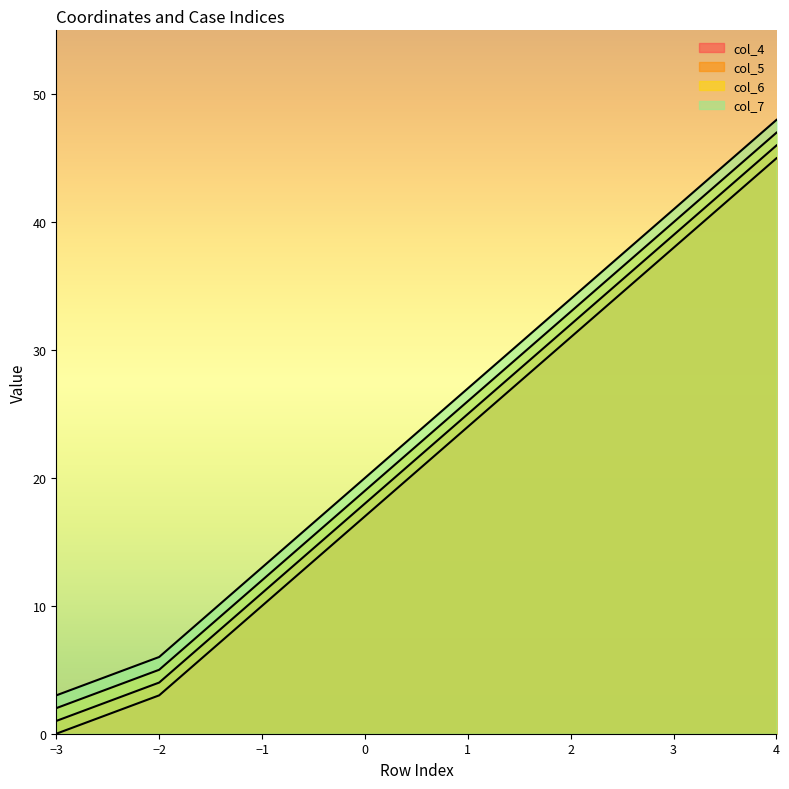

Reading left to right, list all the values displayed in this chart.

col_4: -3=0	-2=3	-1=10	0=17	1=24	2=31	3=38	4=45
col_5: -3=1	-2=4	-1=11	0=18	1=25	2=32	3=39	4=46
col_6: -3=2	-2=5	-1=12	0=19	1=26	2=33	3=40	4=47
col_7: -3=3	-2=6	-1=13	0=20	1=27	2=34	3=41	4=48